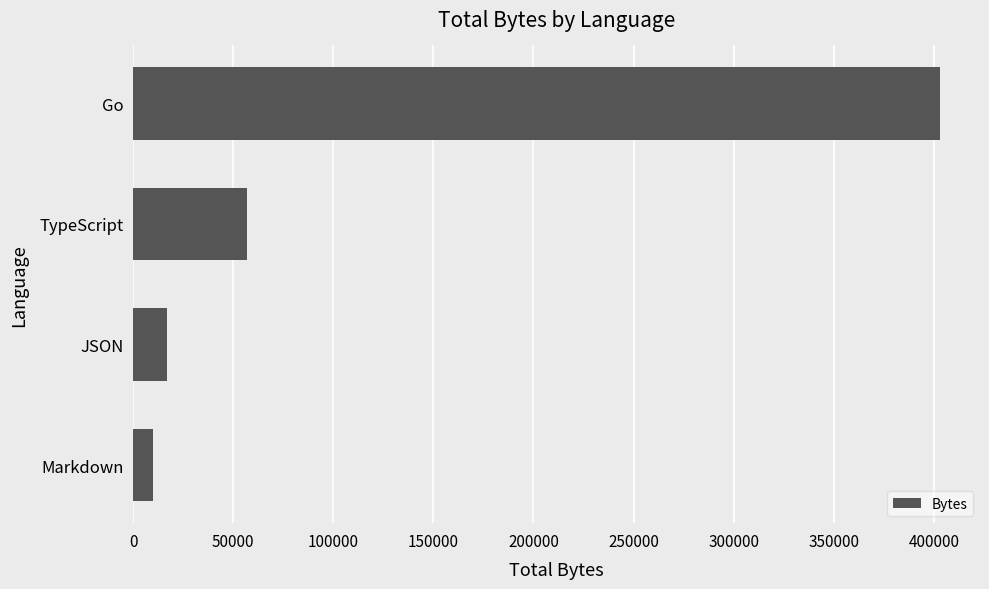

Rank the categories by value from highest to lowest.

Go, TypeScript, JSON, Markdown